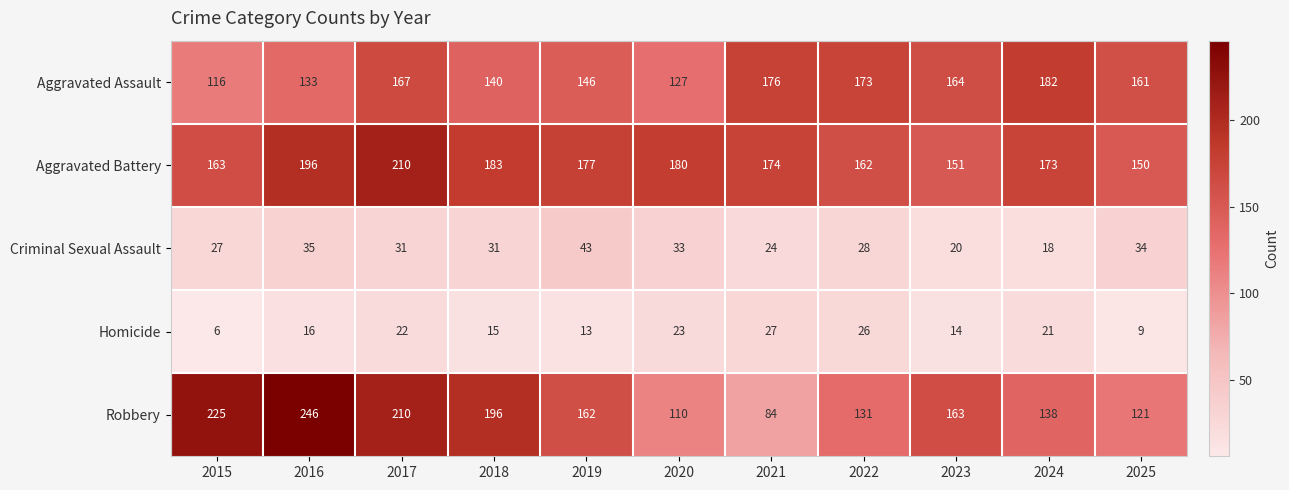

What is the sum of the Aggravated Battery values at 2024 and 2019?

350